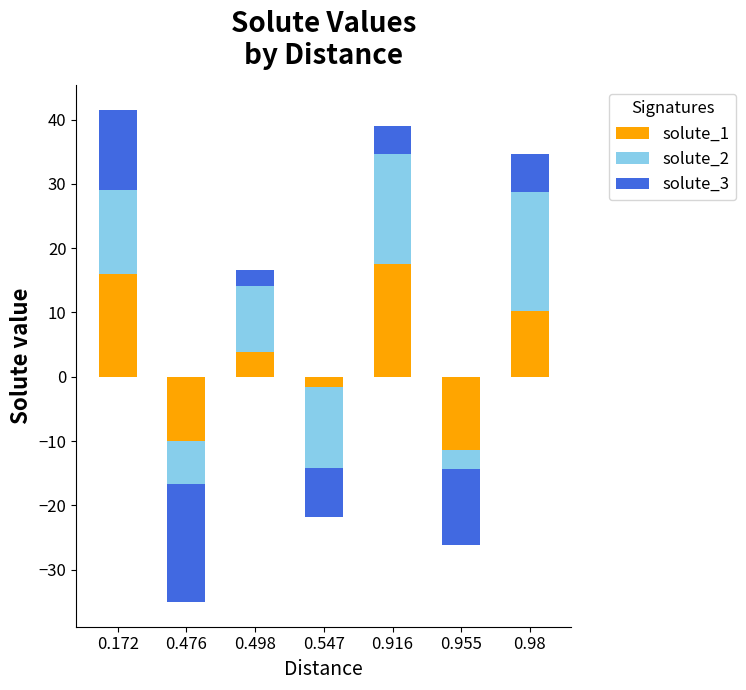

How many distinct data groups are displayed?

3